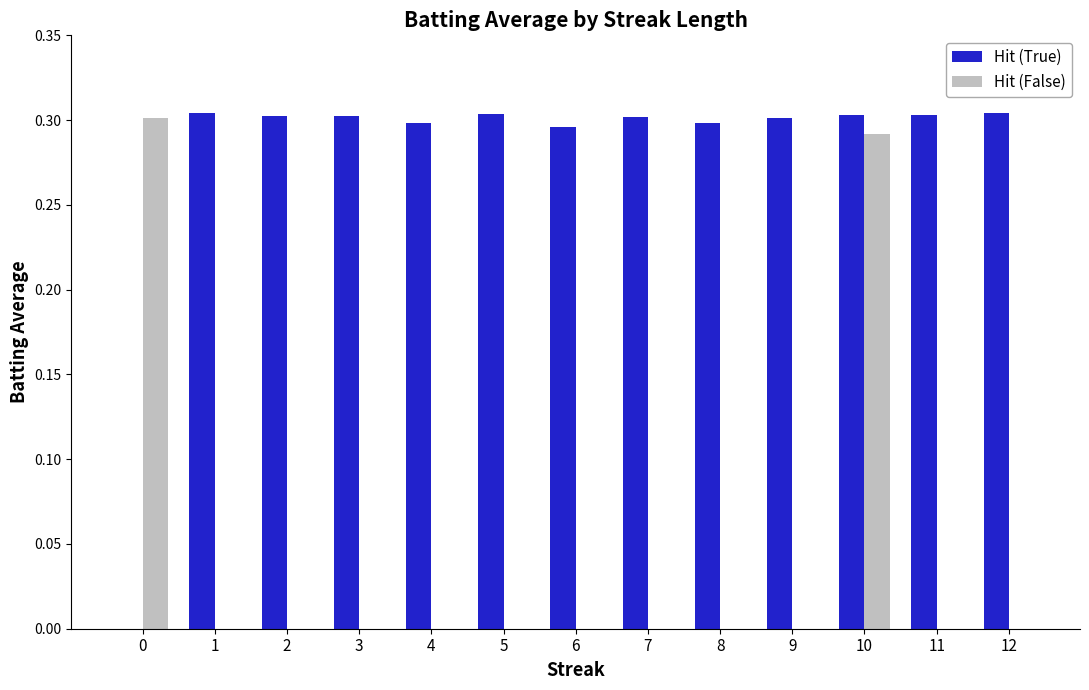

Are the bars horizontal?

No